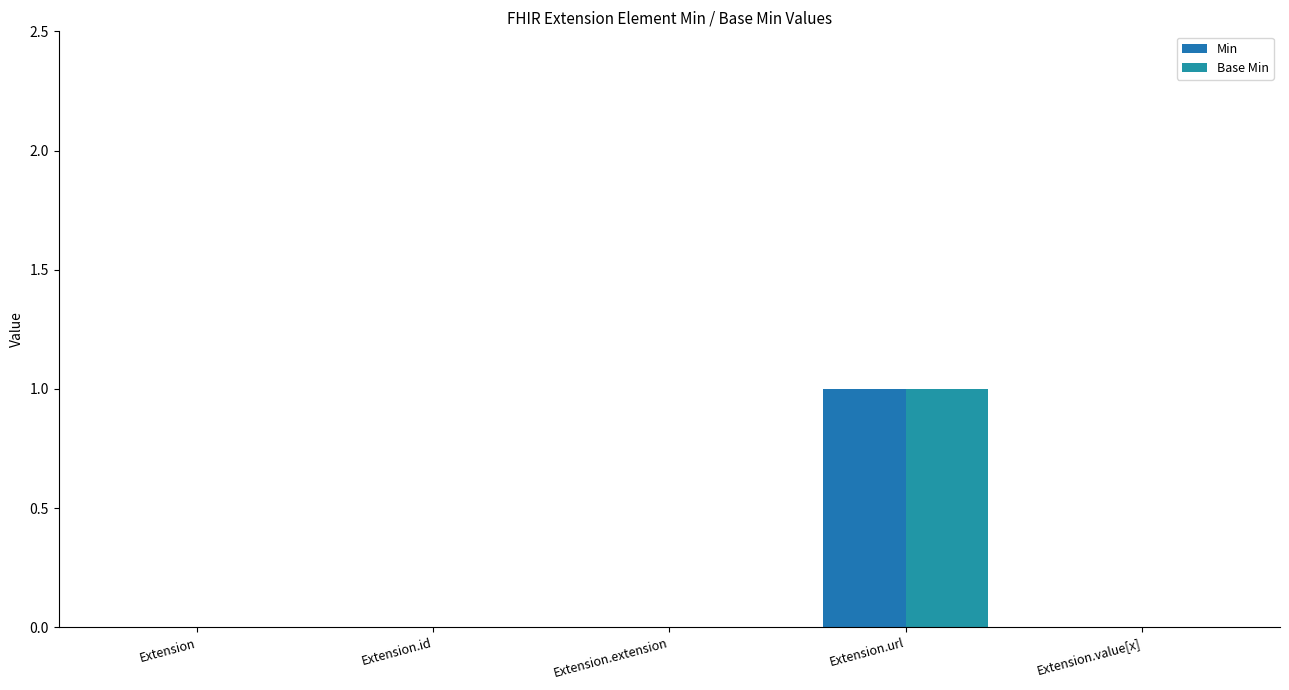

Rank the categories by Base Min value from lowest to highest.

Extension, Extension.id, Extension.extension, Extension.value[x], Extension.url